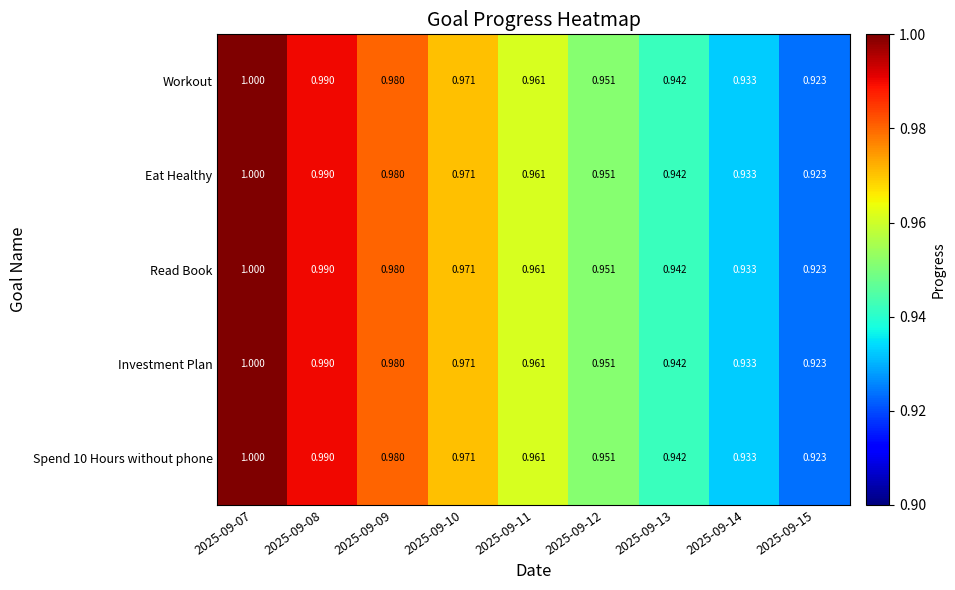

Is the value of Spend 10 Hours without phone at 2025-09-12 greater than the value of Eat Healthy at 2025-09-10?

No